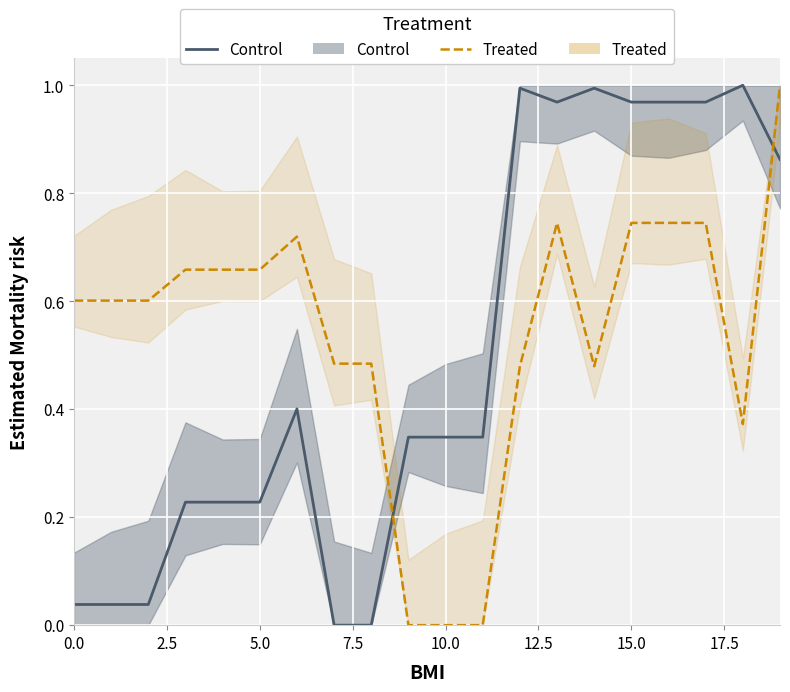

True or false: Control and Treated intersect in this chart.

True